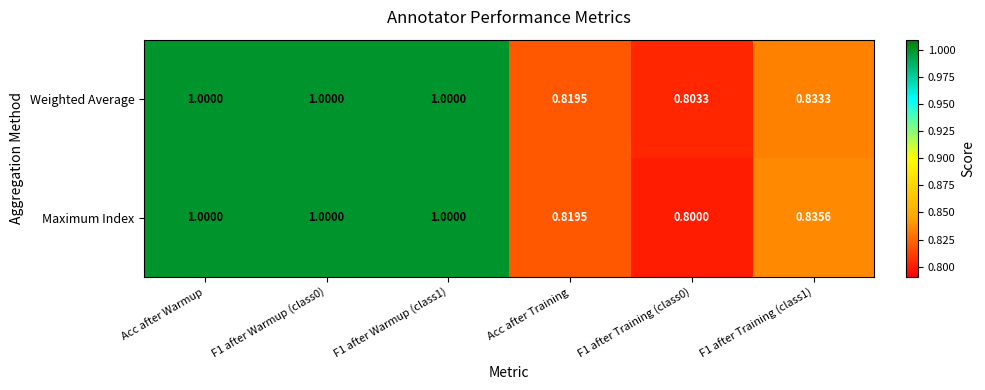

Which series has the widest spread of values?

Maximum Index